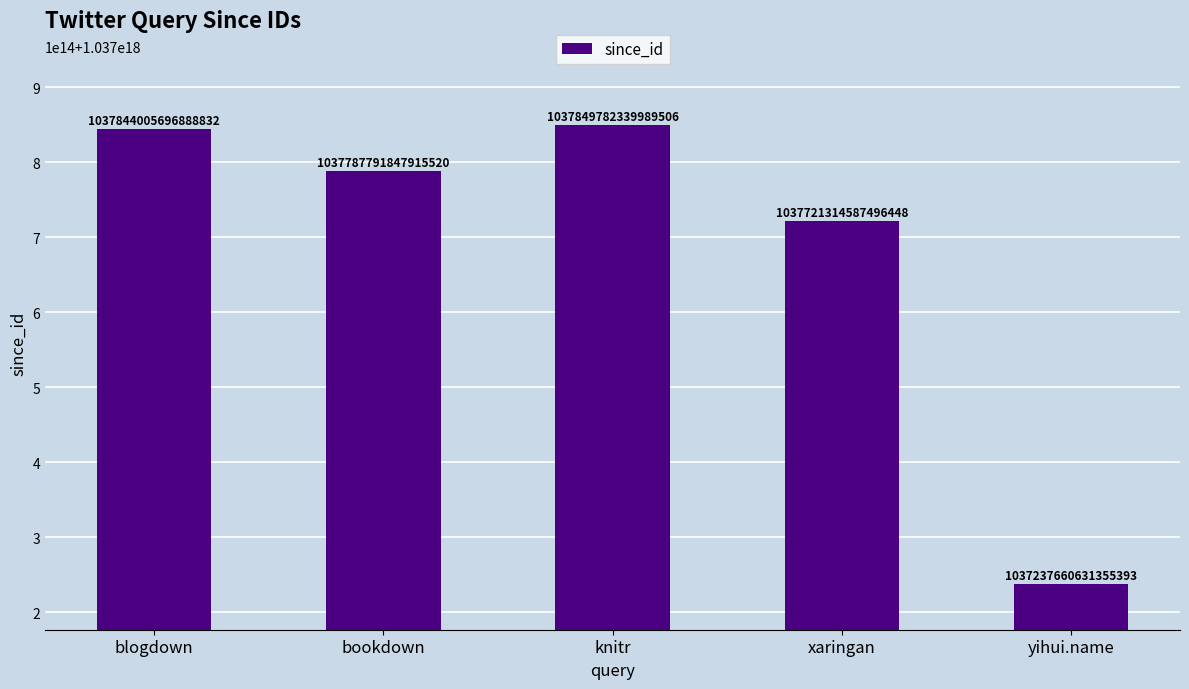

At which category does the chart reach its peak across all series?

knitr